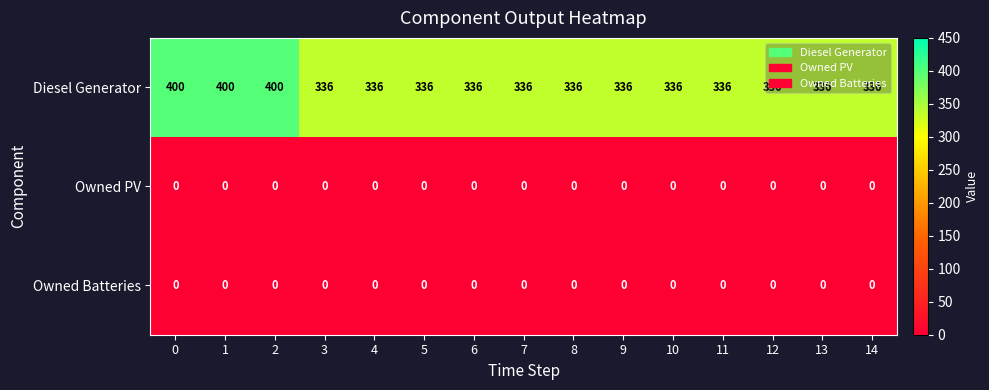

What is the greatest value displayed?

400